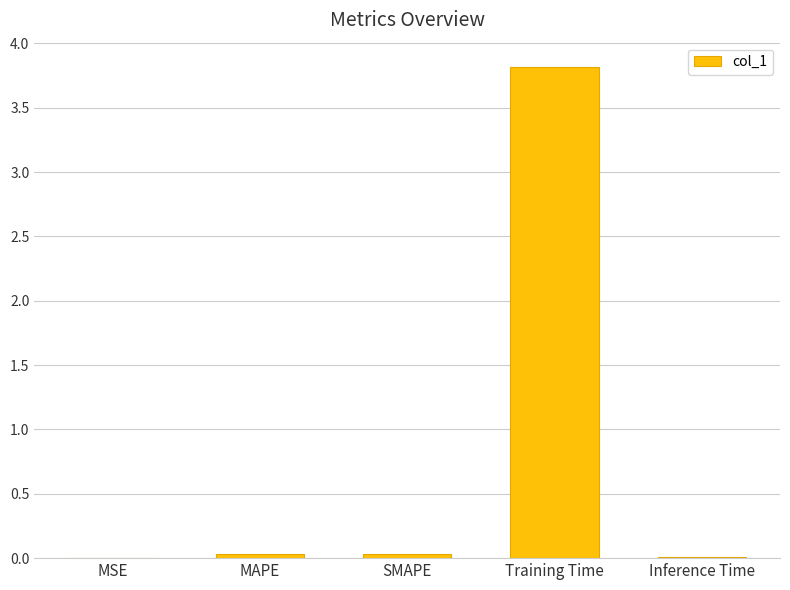

Between MAPE and Training Time, which is larger?

Training Time